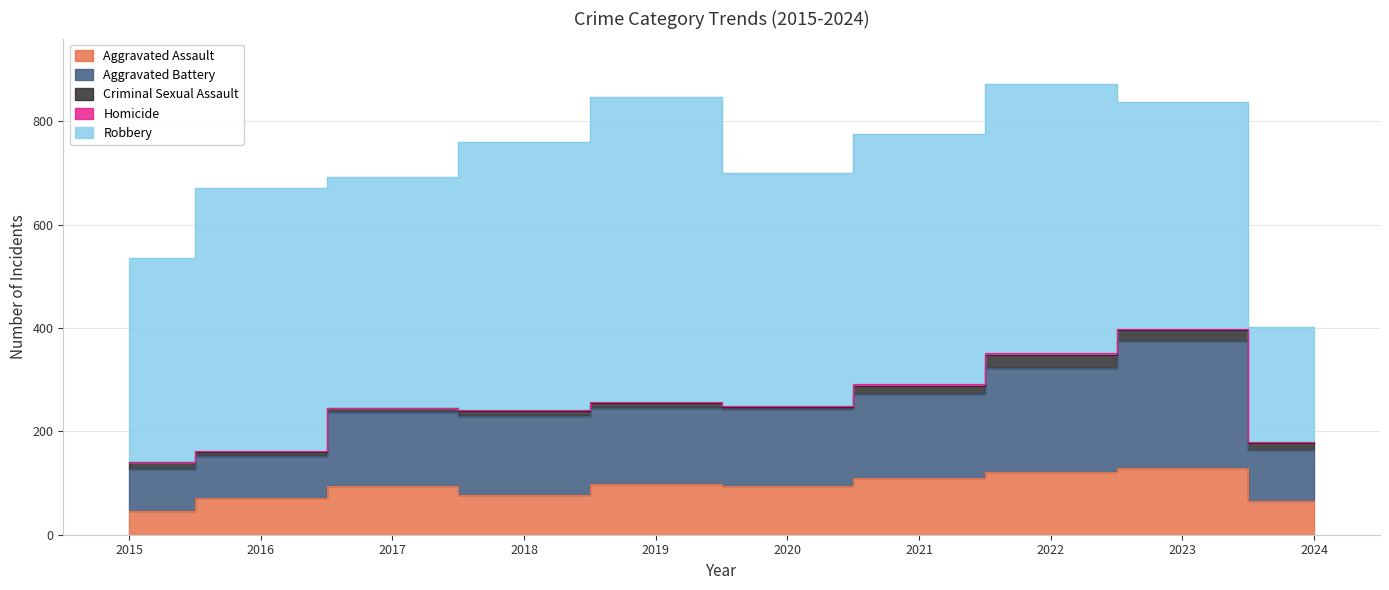

How many categories are shown in the chart?

10